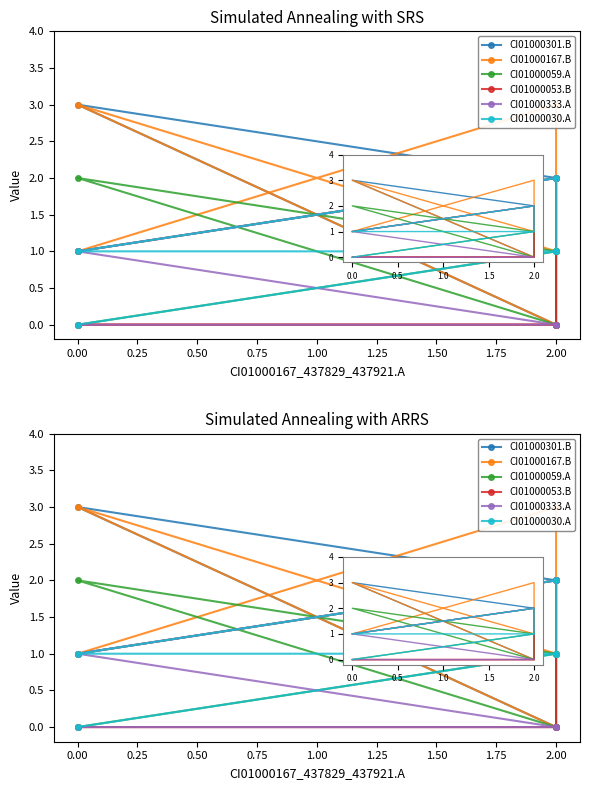

True or false: CI01000053.B and CI01000301.B intersect in this chart.

False